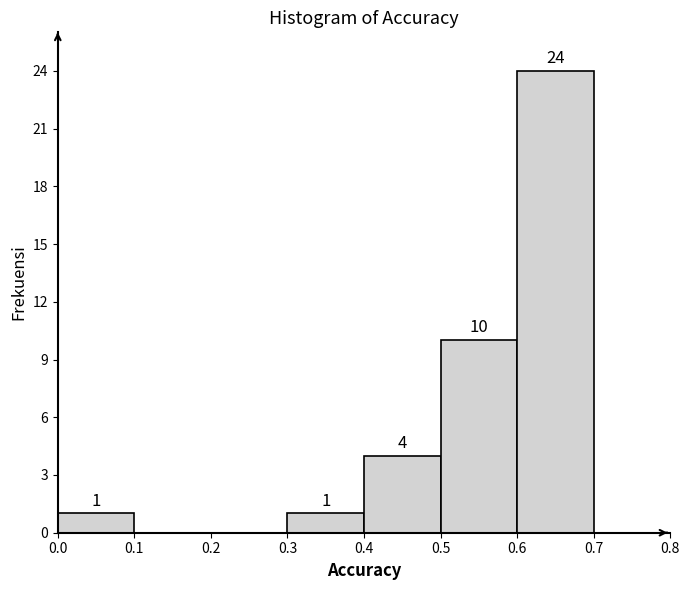

Which range on the x-axis has the tallest bar?

0.6 to 0.7